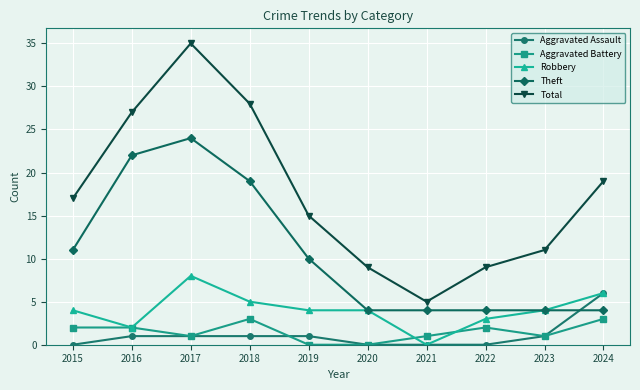

True or false: Total has more than 2 interior local peaks.

False